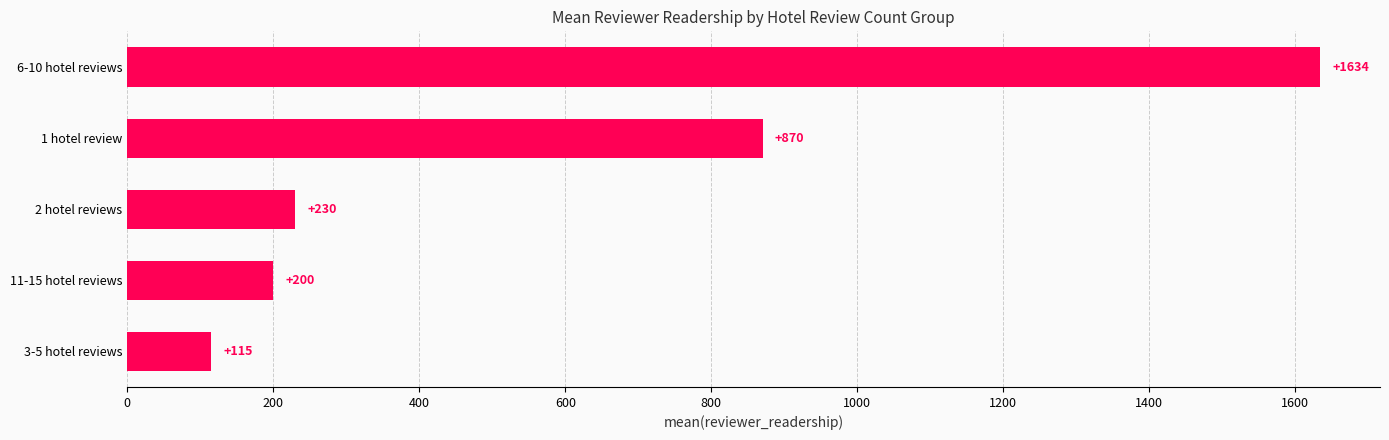

Which has a higher value, 11-15 hotel reviews or 6-10 hotel reviews?

6-10 hotel reviews